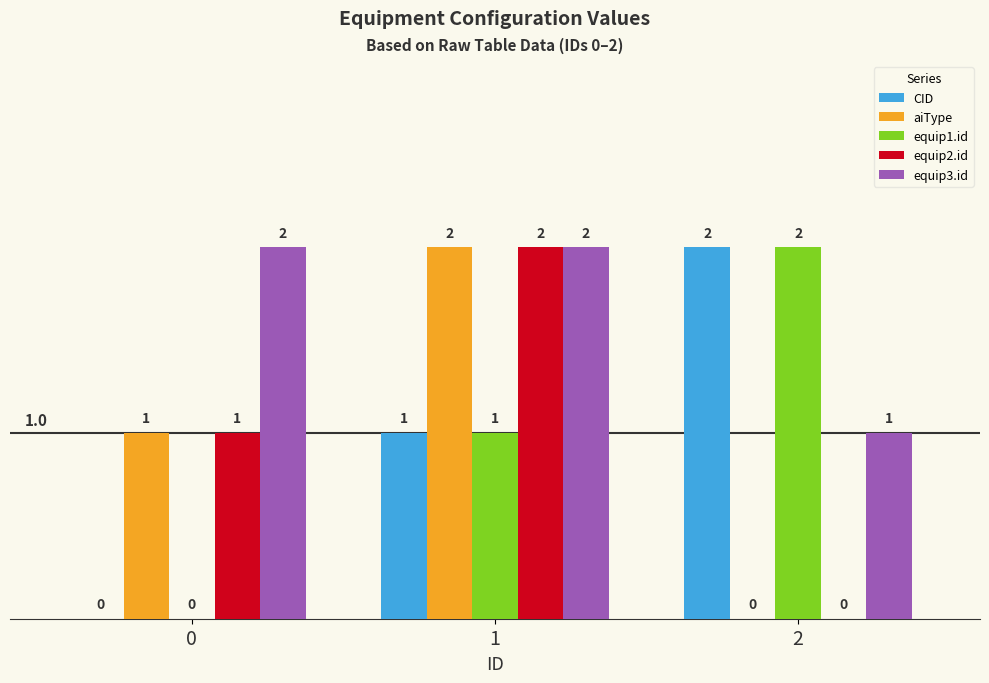

How many equip3.id values are between 1 and 2?

3